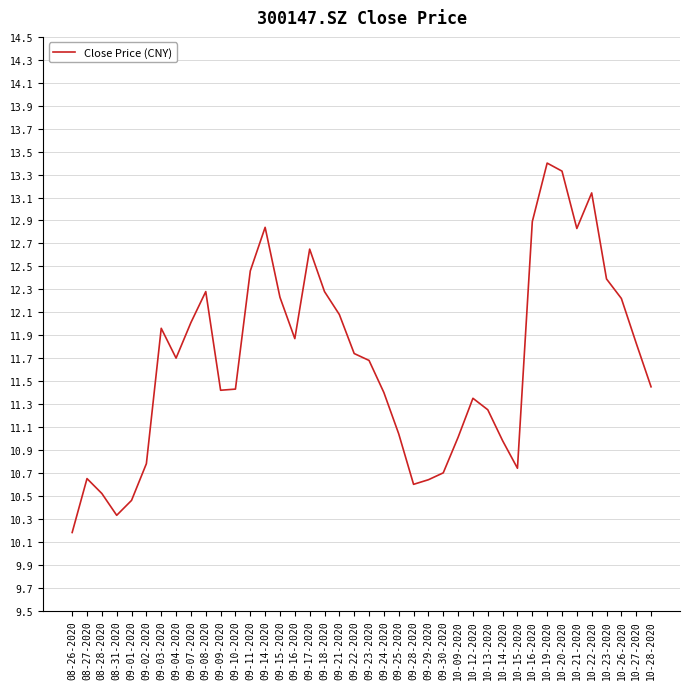

Where does the data first go above 11?

09-03-2020